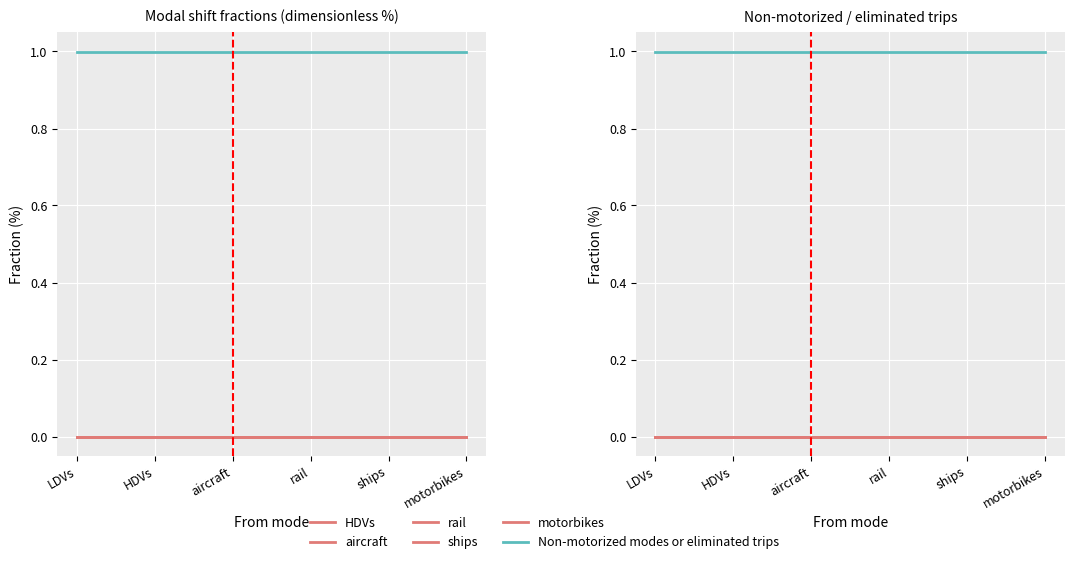

Reading left to right, extract all data points from this chart.

HDVs: 0	0	0	0	0	0
aircraft: 0	0	0	0	0	0
rail: 0	0	0	0	0	0
ships: 0	0	0	0	0	0
motorbikes: 0	0	0	0	0	0
Non-motorized modes or eliminated trips: 1	1	1	1	1	1